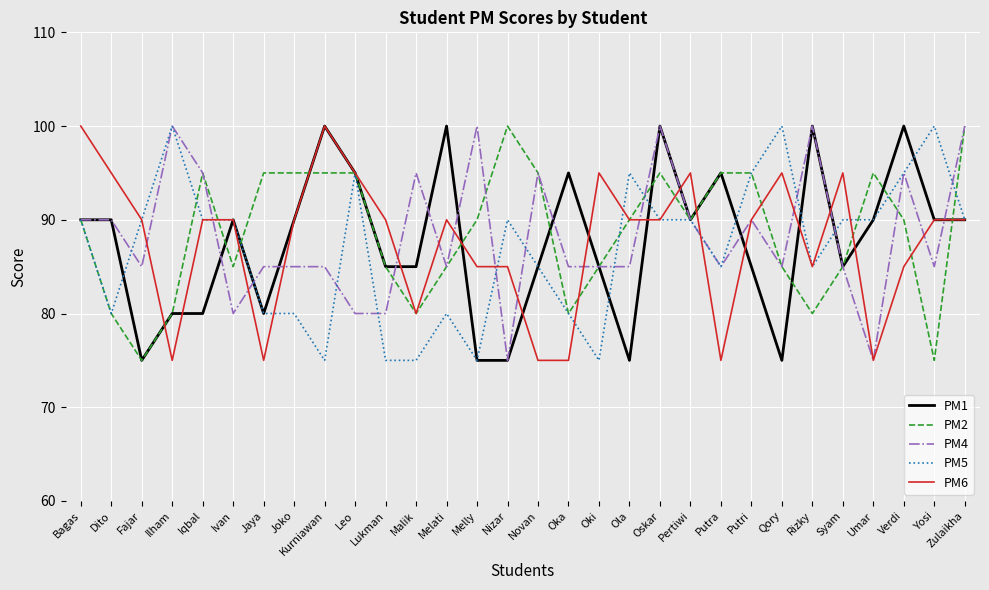

What is the difference between the highest and lowest values at Novan?

20